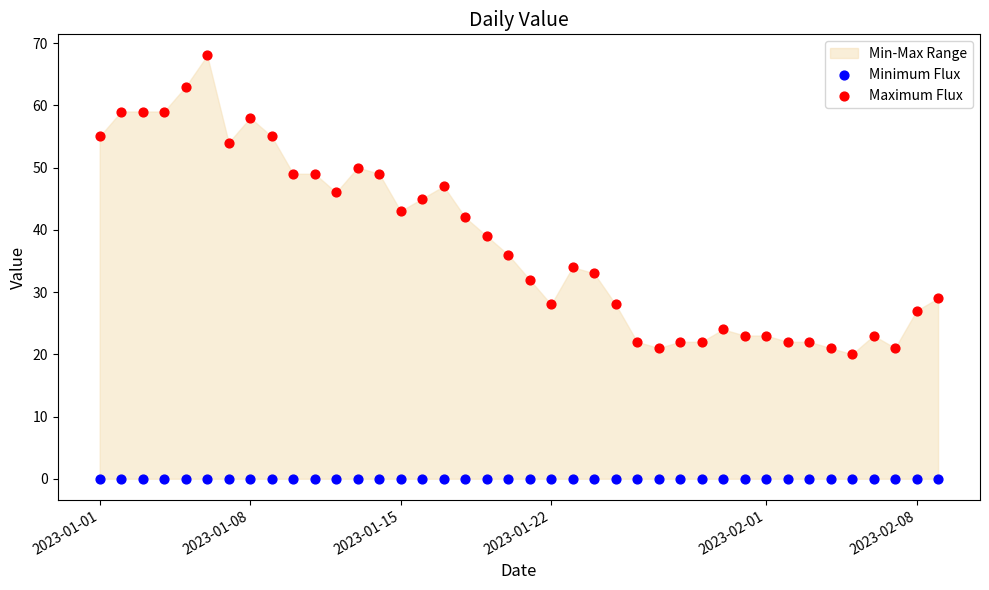

Which series contains the highest Y value?

Maximum Flux